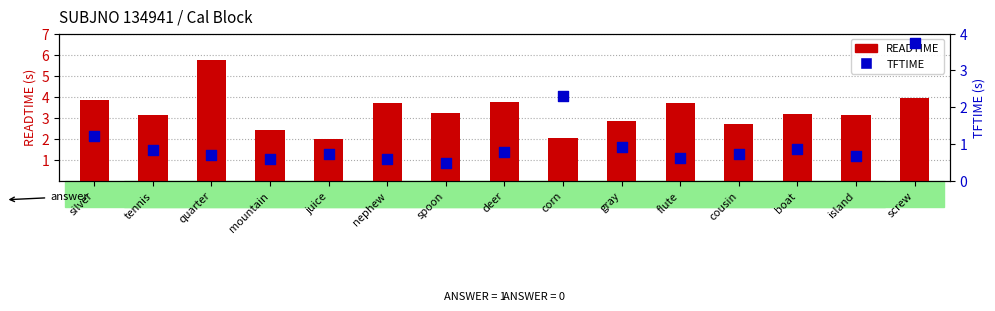

At how many categories does at least one series exceed 0?

15